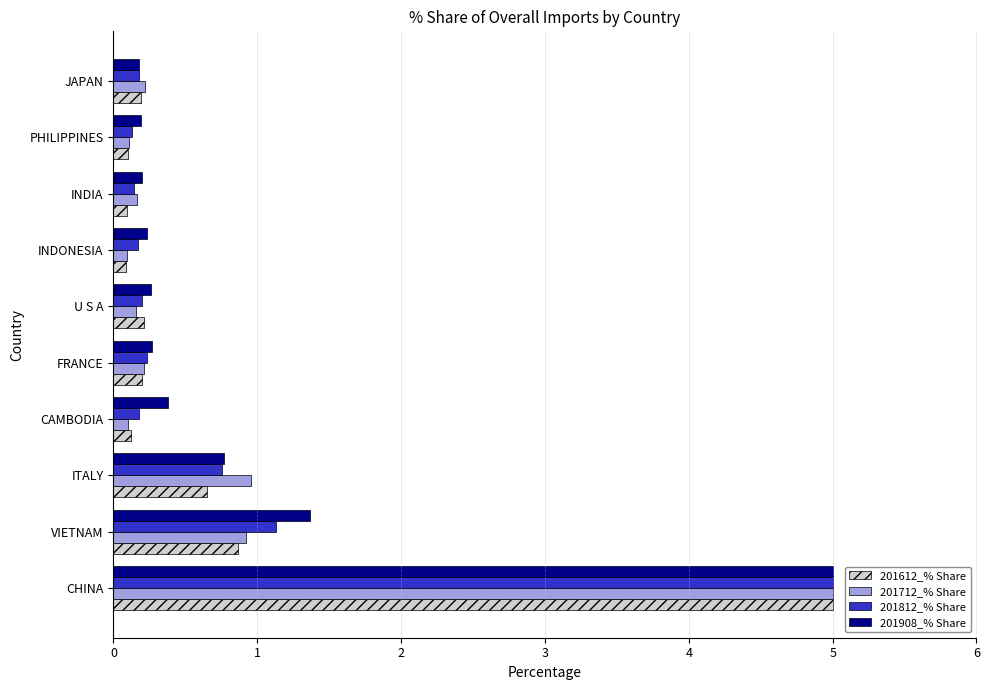

How many series are shown in this chart?

4